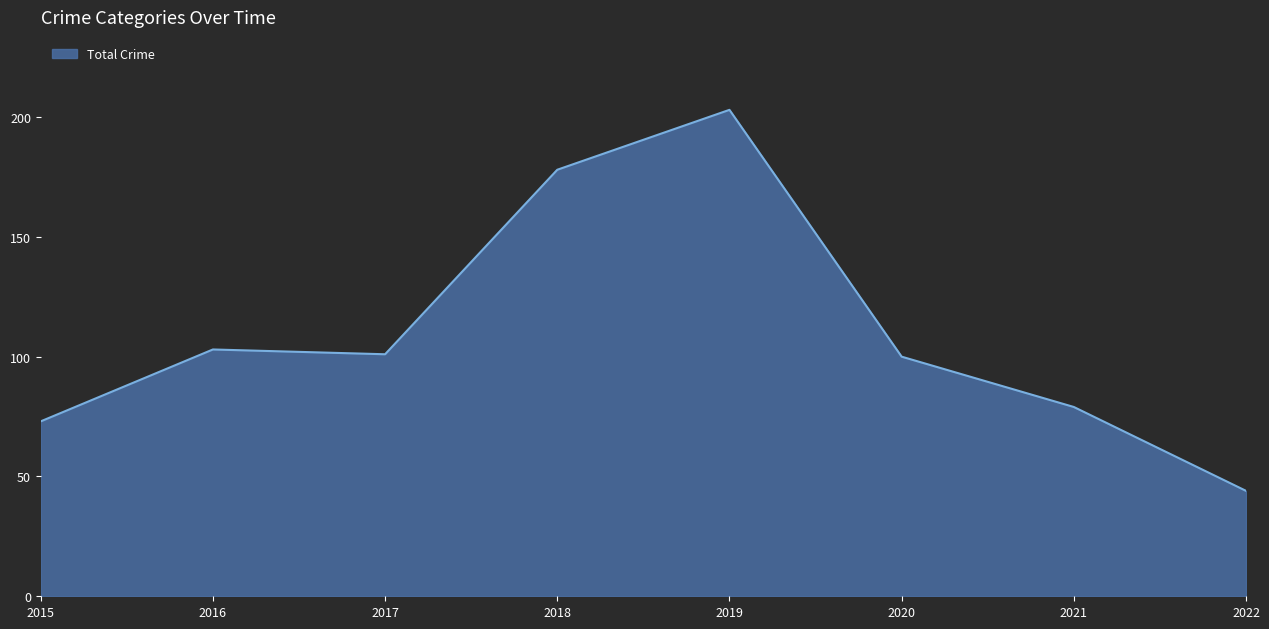

True or false: the data has more than 0 interior local peaks.

True